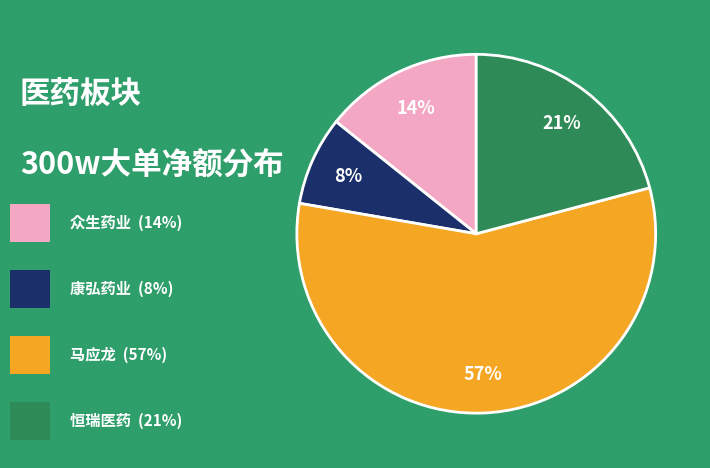

Is there a majority slice in this chart?

Yes